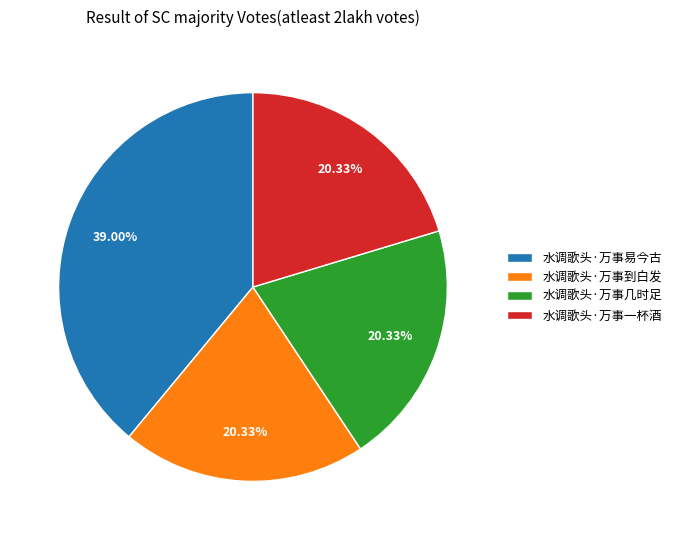

To the nearest percent, what is the combined percentage of 水调歌头·万事到白发 and 水调歌头·万事几时足?

41%